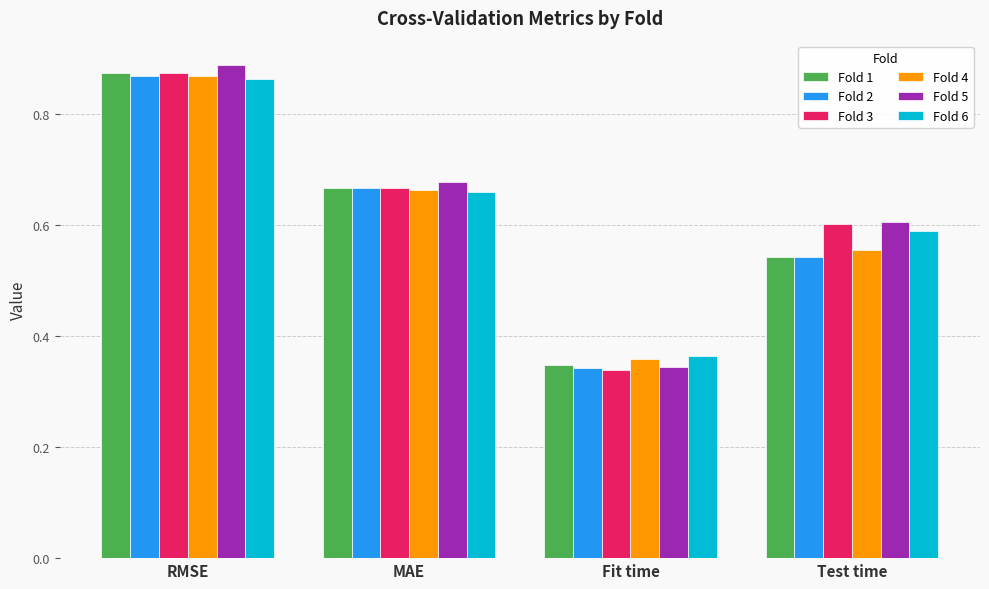

Are the bars grouped side by side (vs. stacked)?

Yes